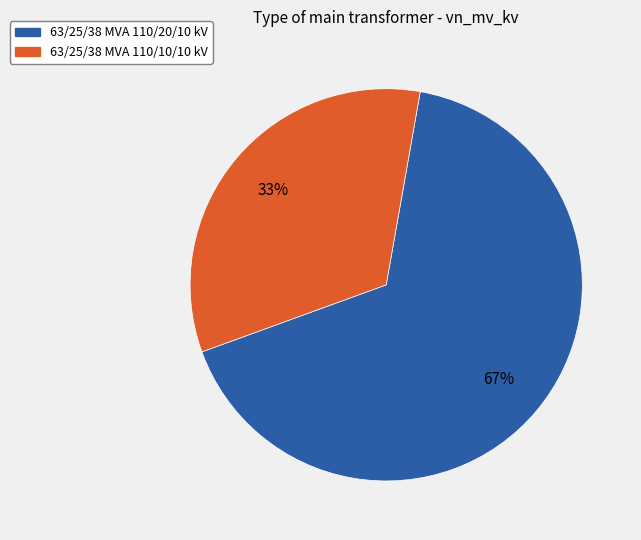

To the nearest percent, what is the average slice percentage?

50%